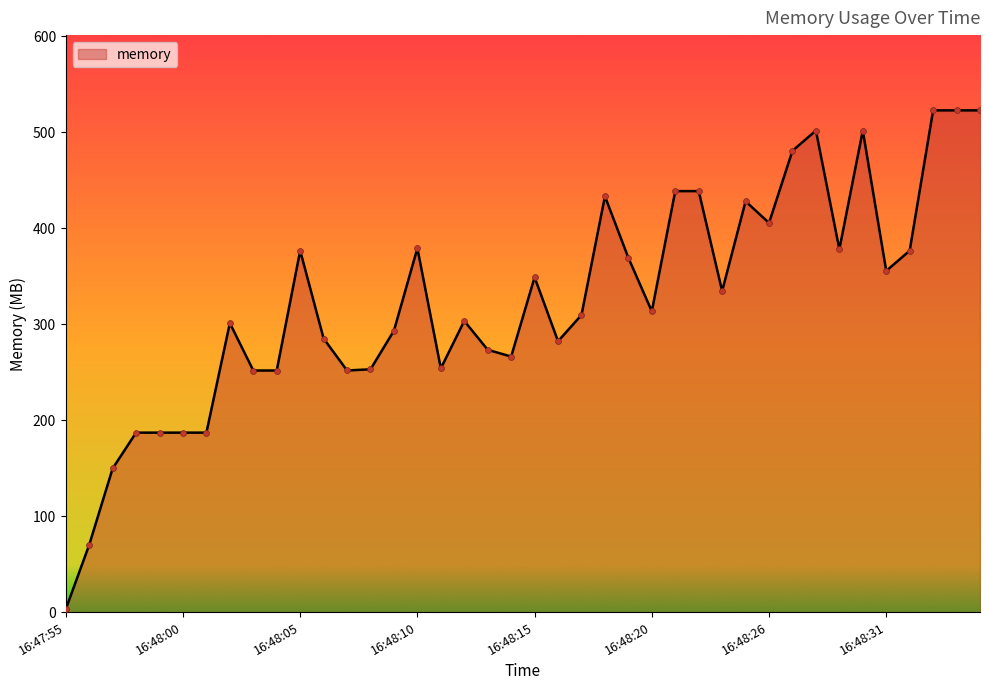

What is the greatest value displayed?

523.0